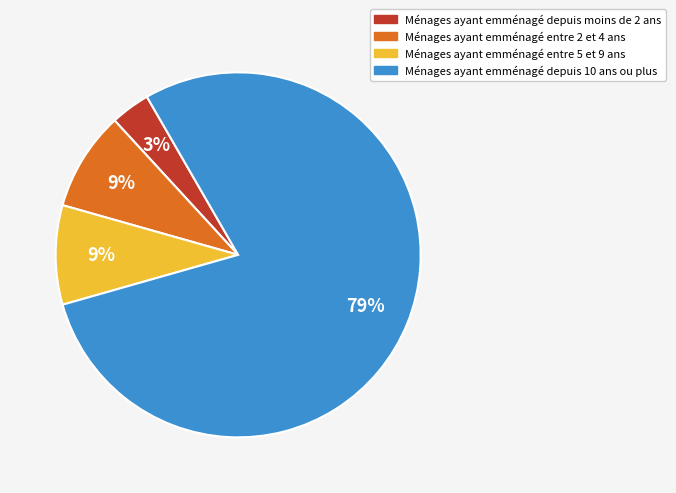

Is there any slice that represents more than half of the pie?

Yes